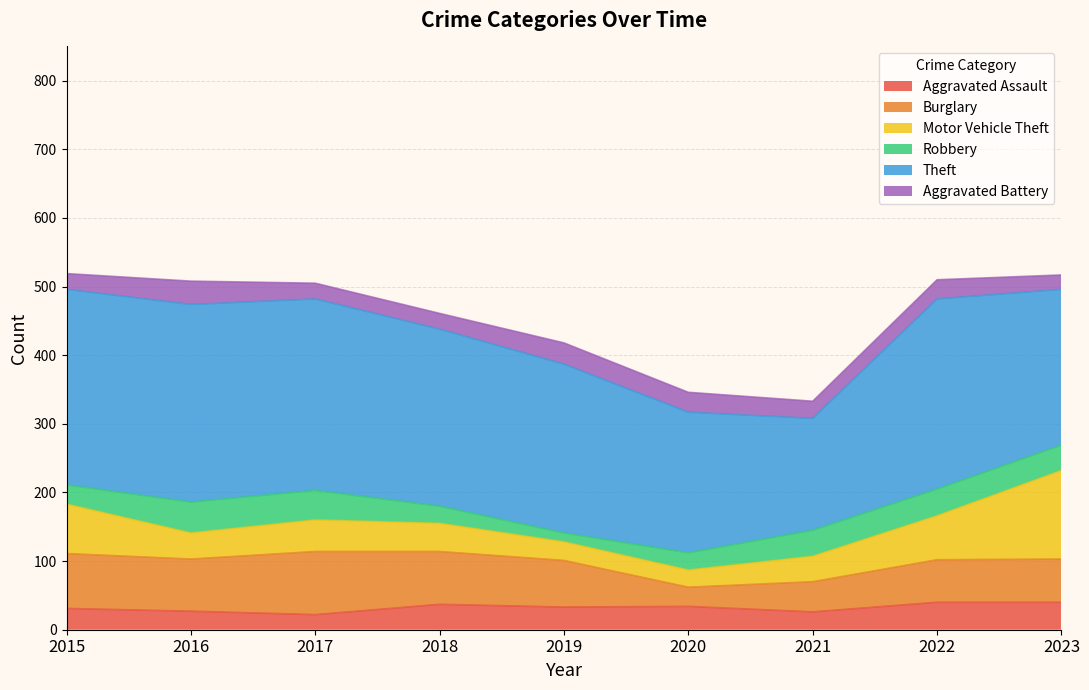

What are all the series names shown in the legend?

Aggravated Assault, Burglary, Motor Vehicle Theft, Robbery, Theft, Aggravated Battery